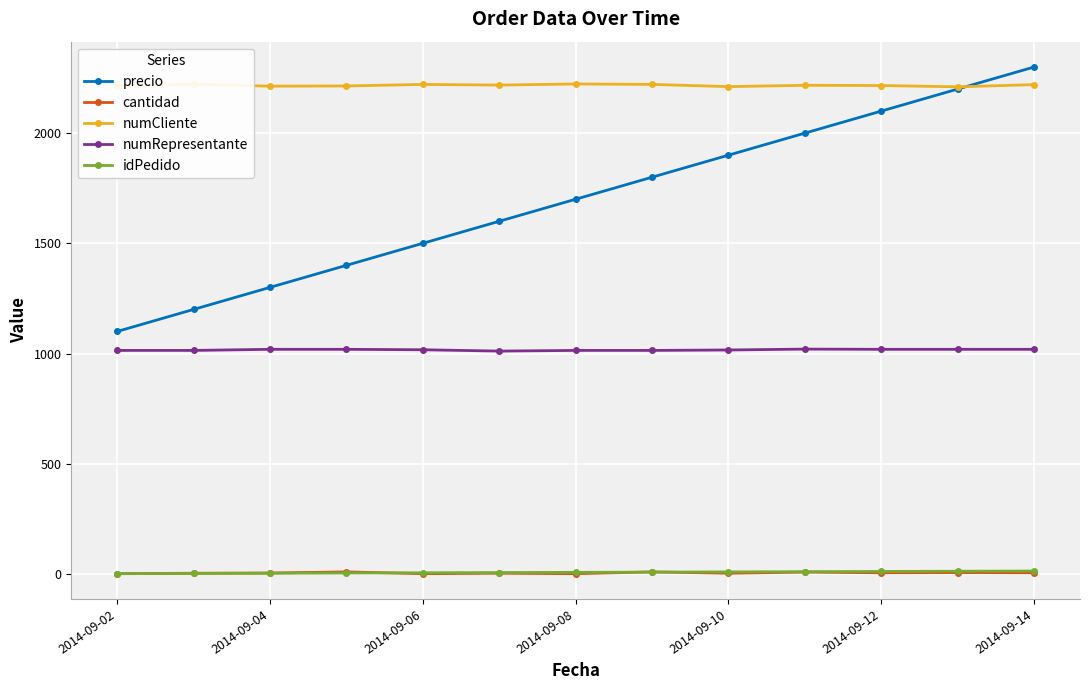

Which series has the largest total across all categories?

numCliente